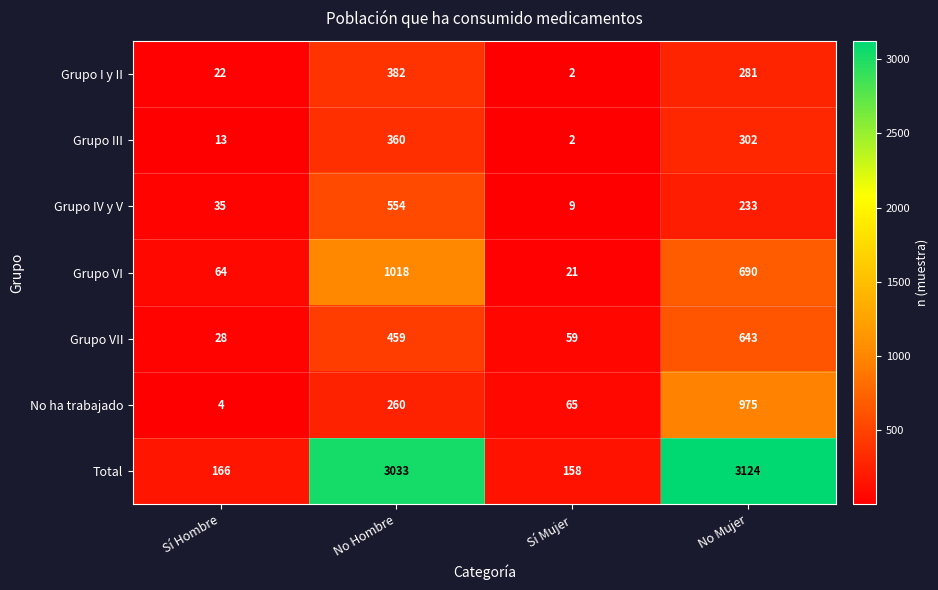

Reading right to left, list all the values displayed in this chart.

Grupo I y II: No Mujer=281	Sí Mujer=2	No Hombre=382	Sí Hombre=22
Grupo III: No Mujer=302	Sí Mujer=2	No Hombre=360	Sí Hombre=13
Grupo IV y V: No Mujer=233	Sí Mujer=9	No Hombre=554	Sí Hombre=35
Grupo VI: No Mujer=690	Sí Mujer=21	No Hombre=1018	Sí Hombre=64
Grupo VII: No Mujer=643	Sí Mujer=59	No Hombre=459	Sí Hombre=28
No ha trabajado: No Mujer=975	Sí Mujer=65	No Hombre=260	Sí Hombre=4
Total: No Mujer=3124	Sí Mujer=158	No Hombre=3033	Sí Hombre=166